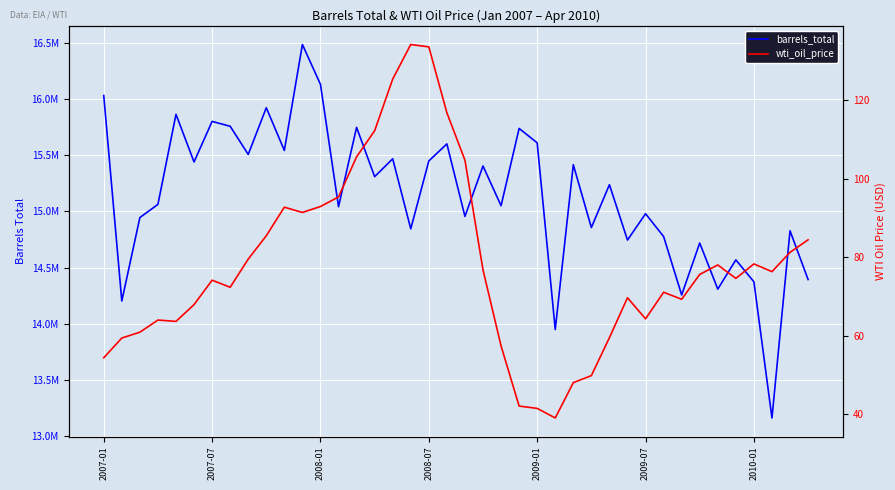

Reading left to right, what are all the values shown in this chart?

barrels_total: 16029772.7	14202415.4	14944460.2	15061706.2	15862393.3	15439005.0	15799540.8	15756261.2	15505839.2	15921166.9	15541256.5	16483313.4	16128650.9	15041068.8	15746482.7	15308316.7	15467094.8	14844378.8	15448034.0	15599346.8	14954907.4	15402827.4	15049866.3	15736906.3	15608866.8	13948903.9	15414135.3	14855338.1	15236874.6	14744538.3	14978655.6	14775873.0	14256401.7	14718116.9	14308332.2	14568368.3	14373313.6	13162487.8	14827030.3	14393461.7
wti_oil_price: 54.4	59.4	60.9	64.0	63.7	68.0	74.2	72.4	79.5	85.5	92.7	91.4	92.9	95.3	105.5	112.2	125.3	134.1	133.5	116.8	104.7	76.8	57.4	42.1	41.5	39.1	48.1	49.9	59.5	69.7	64.3	71.1	69.3	75.6	78.0	74.6	78.3	76.3	81.2	84.4